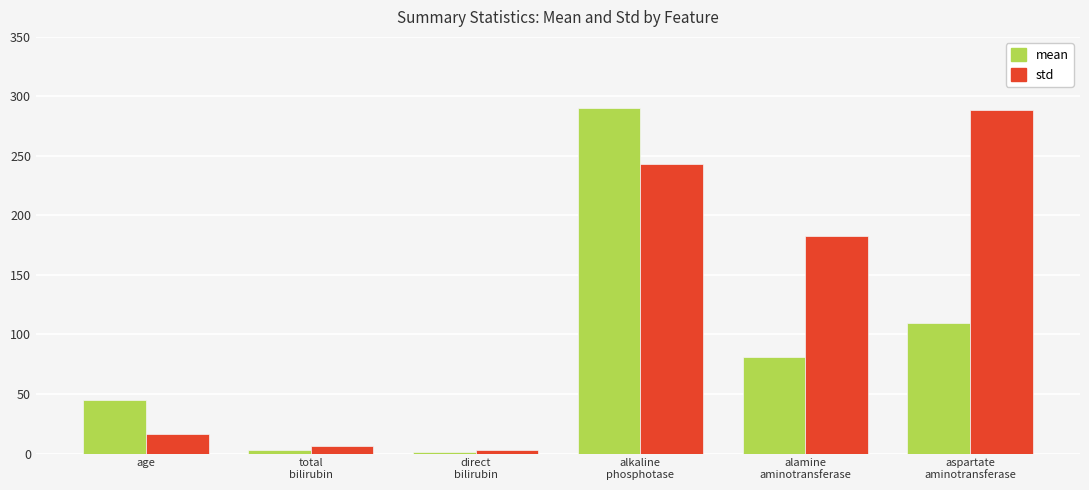

Rank the series at alamine
aminotransferase from lowest to highest value.

mean, std